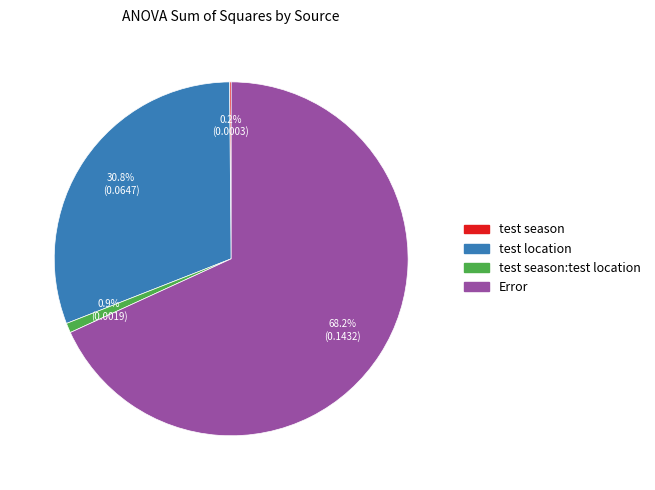

Is there any slice that represents more than half of the pie?

Yes